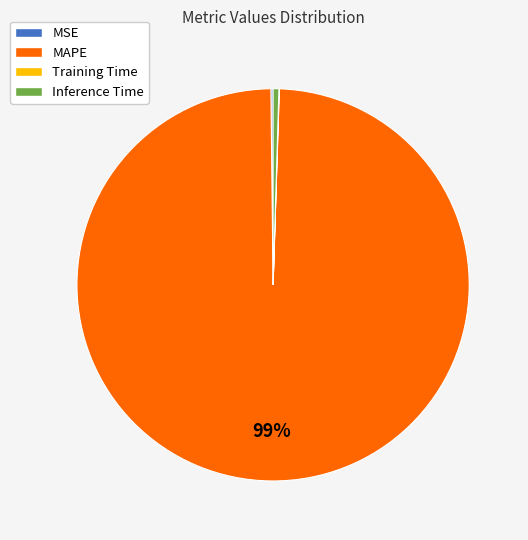

What is the largest slice in the pie chart?

MAPE